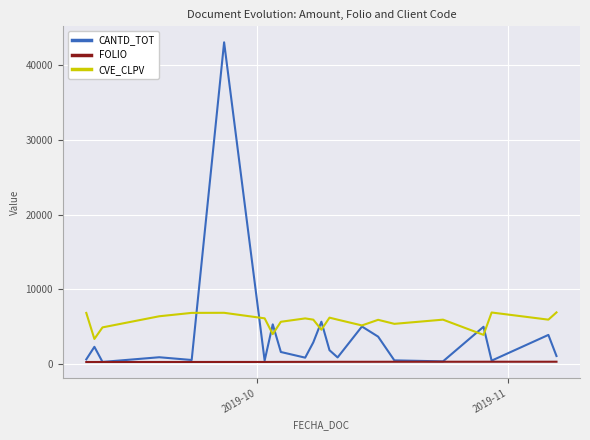

Rank the series by their average value, from highest to lowest.

CVE_CLPV, CANTD_TOT, FOLIO